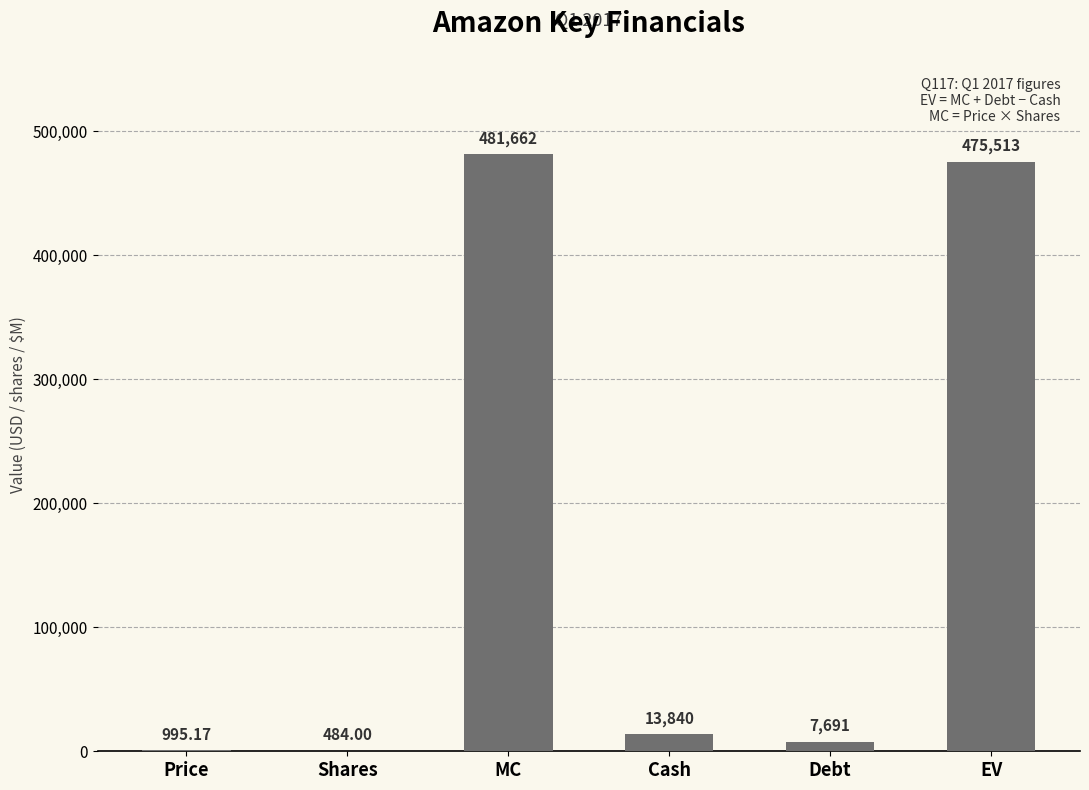

What is the average value?

163364.3